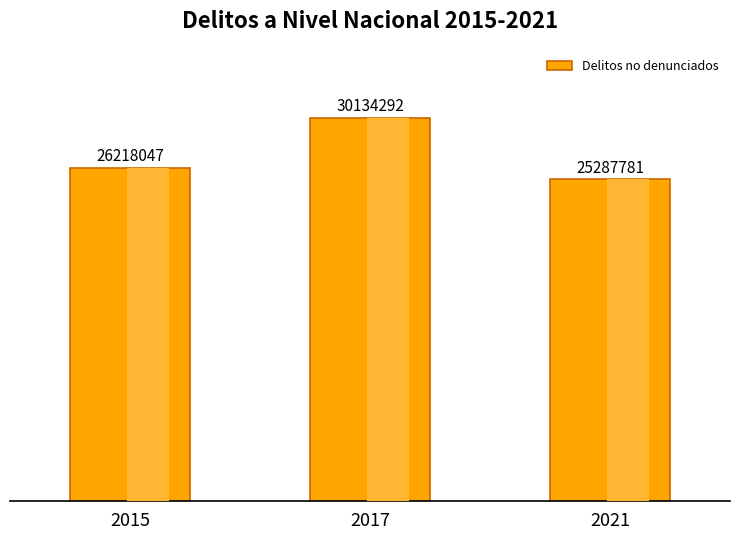

What is the maximum value shown in the chart?

30134292